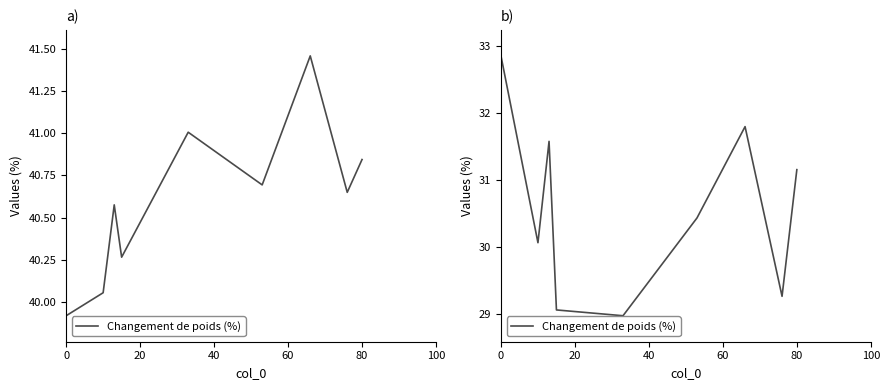

True or false: the data shows 19.4 at 6.

False